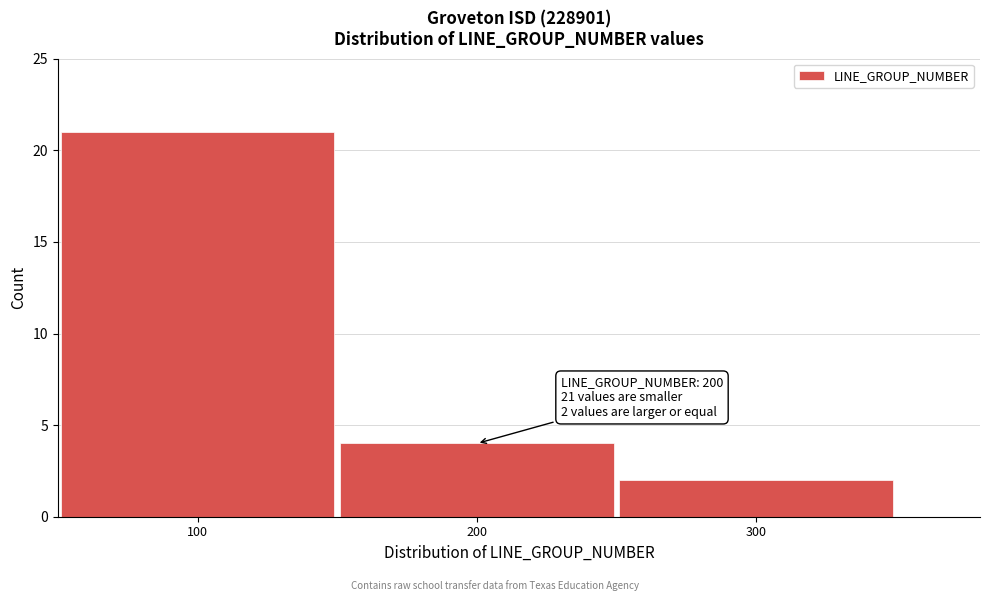

Over which range of the x-axis is the bar tallest?

50 to 150